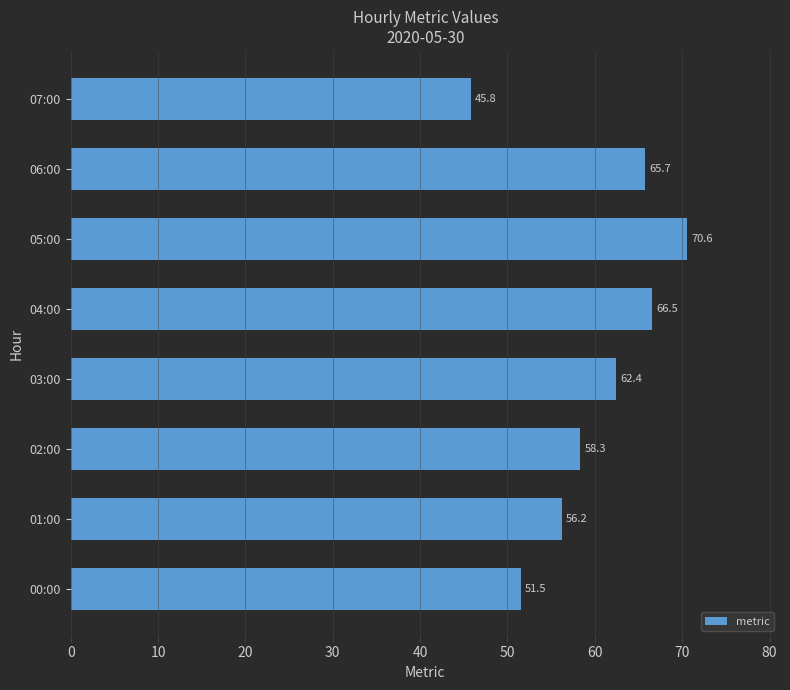

Which label corresponds to the smallest value in the chart?

07:00